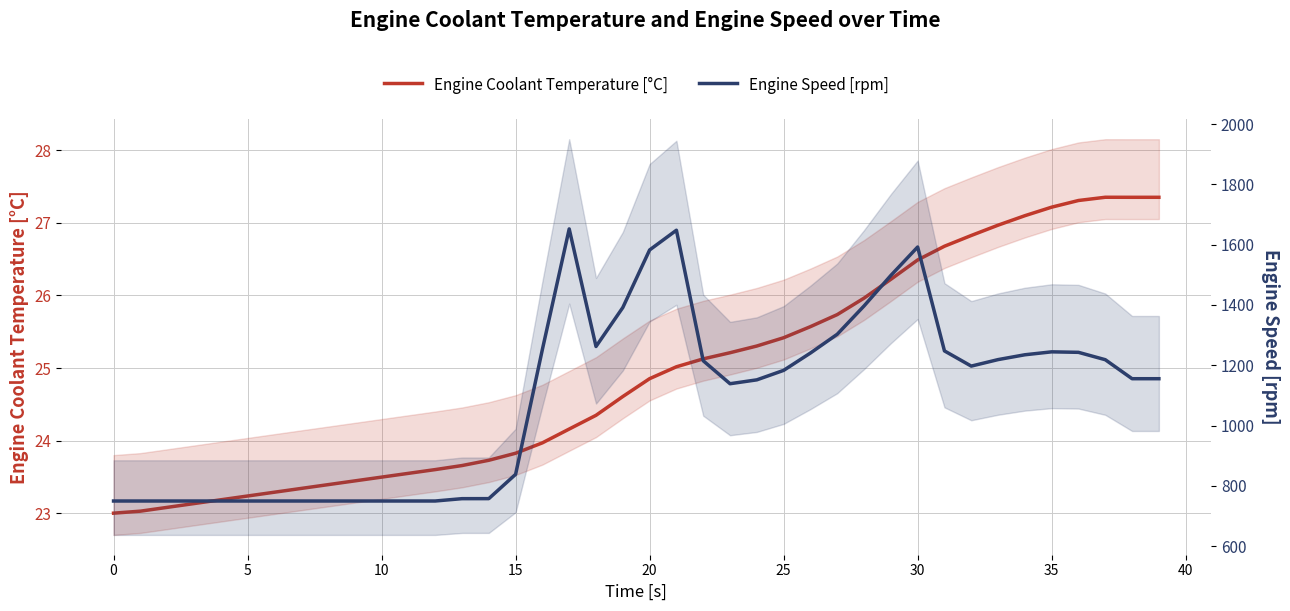

Reading right to left, list all the values displayed in this chart.

Engine Coolant Temperature [°C]: 27.4	27.4	27.4	27.3	27.2	27.1	27.0	26.8	26.7	26.5	26.2	26.0	25.7	25.6	25.4	25.3	25.2	25.1	25.0	24.9	24.6	24.3	24.2	24.0	23.8	23.7	23.7	23.6	23.5	23.5	23.4	23.4	23.3	23.3	23.2	23.2	23.1	23.1	23.0	23.0
Engine Speed [rpm]: 1155.5	1155.5	1218.5	1243.0	1244.6	1234.9	1218.9	1197.3	1247.7	1592.2	1497.9	1396.8	1302.9	1240.7	1183.2	1151.8	1138.9	1215.0	1647.9	1582.4	1391.6	1262.4	1652.3	1252.9	838.4	757.9	757.8	750.0	750.0	750.0	750.0	750.0	750.0	750.0	750.0	750.0	750.0	750.0	750.0	750.0